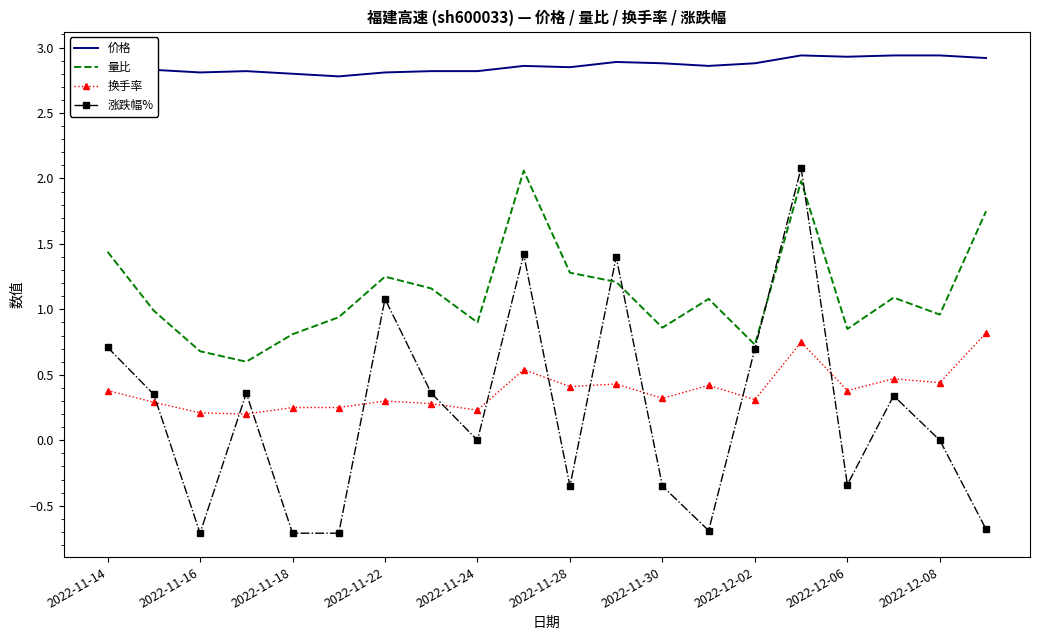

Which series has the largest total across all categories?

价格